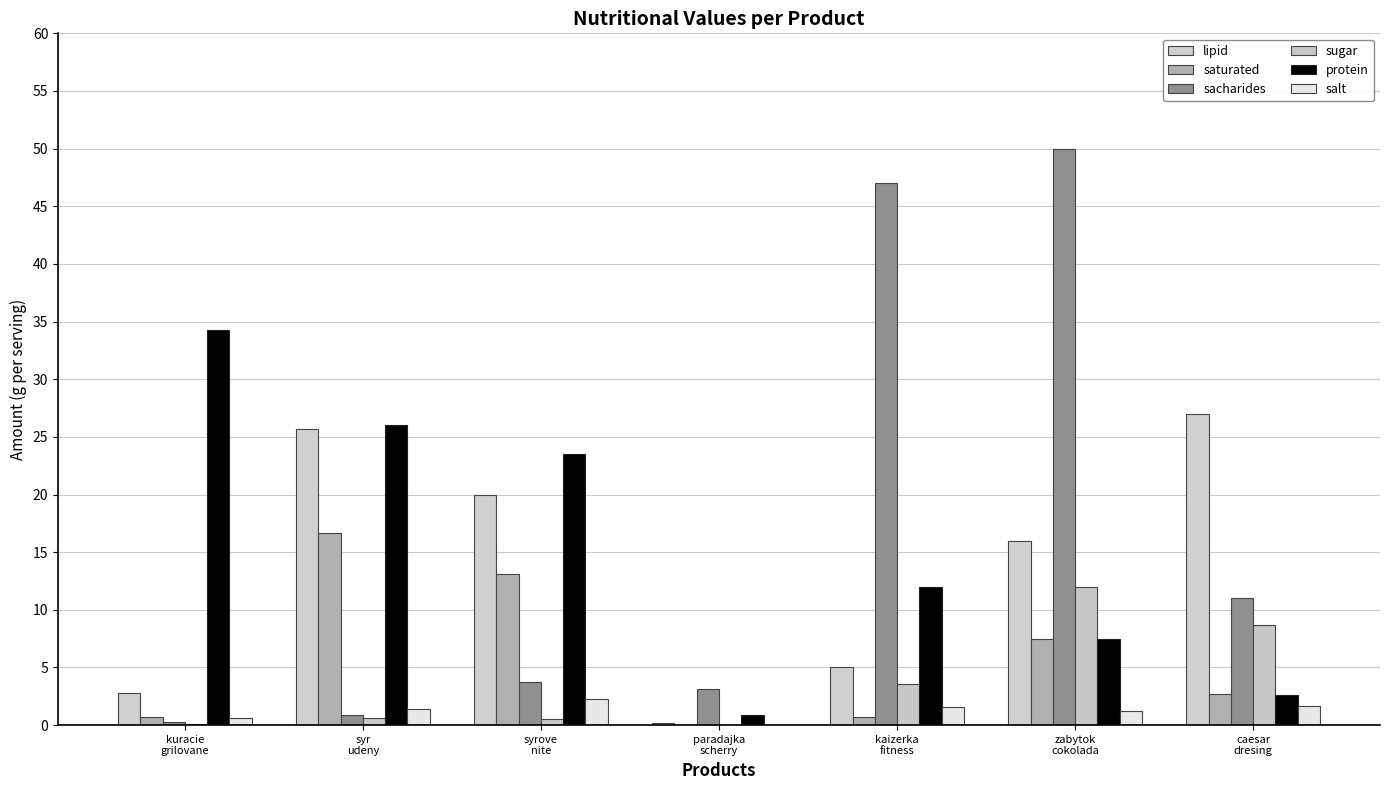

Which has a higher value, caesar
dresing or kaizerka
fitness?

caesar
dresing